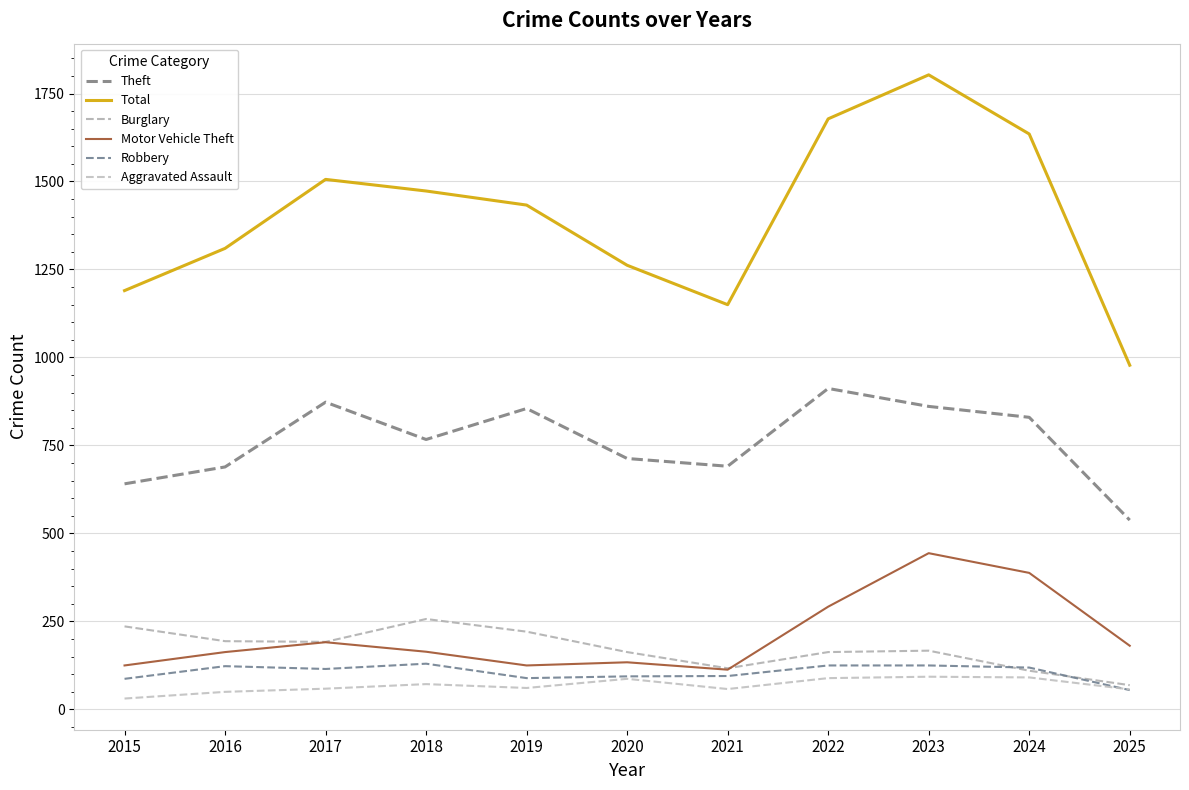

Does the chart have visible grid lines?

Yes